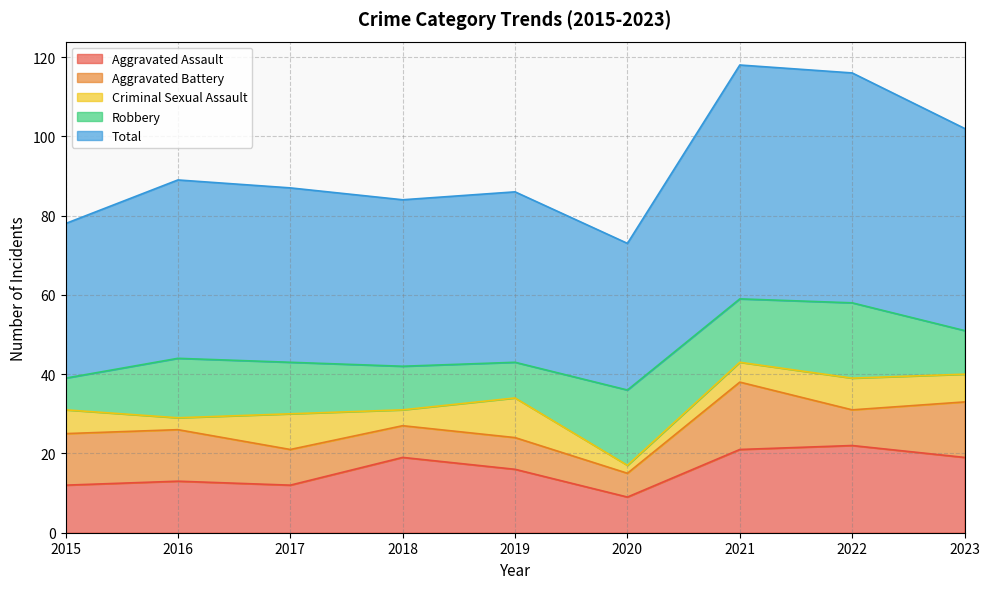

List the labels in order of Aggravated Battery value, largest first.

2021, 2023, 2015, 2016, 2017, 2022, 2018, 2019, 2020